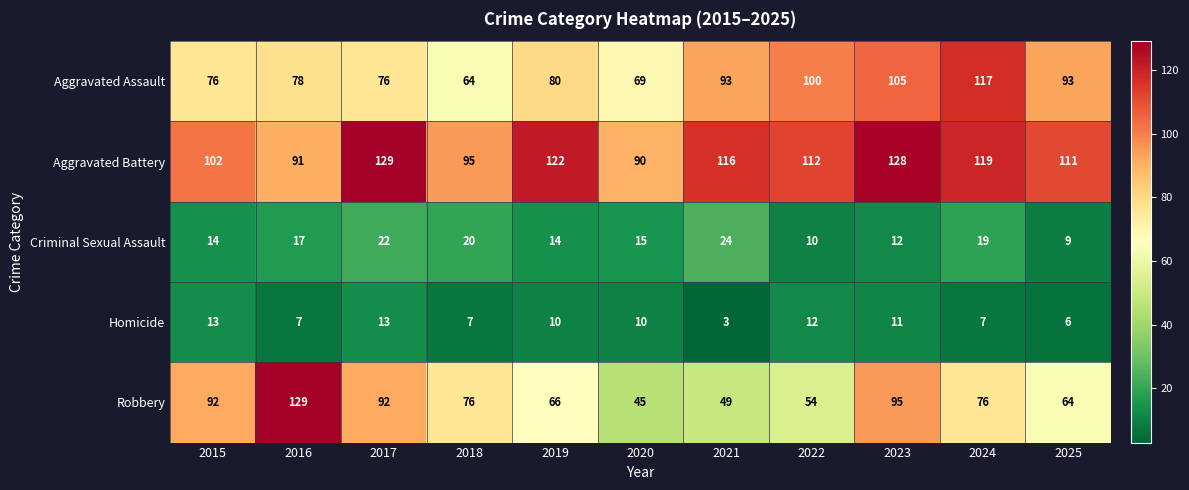

What is the smallest value displayed?

3